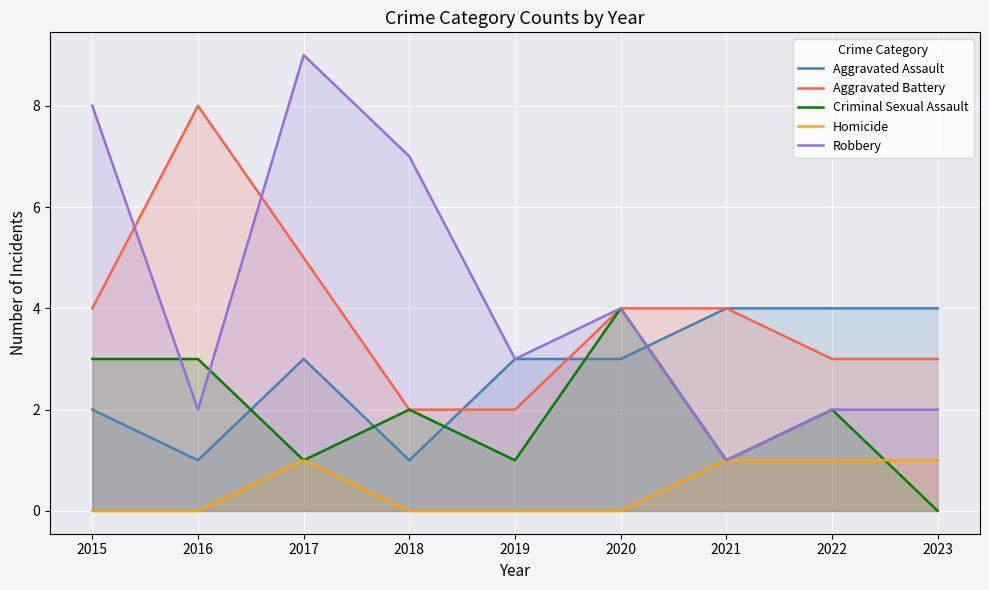

The Criminal Sexual Assault series shows -1 at 2023. True or false?

False